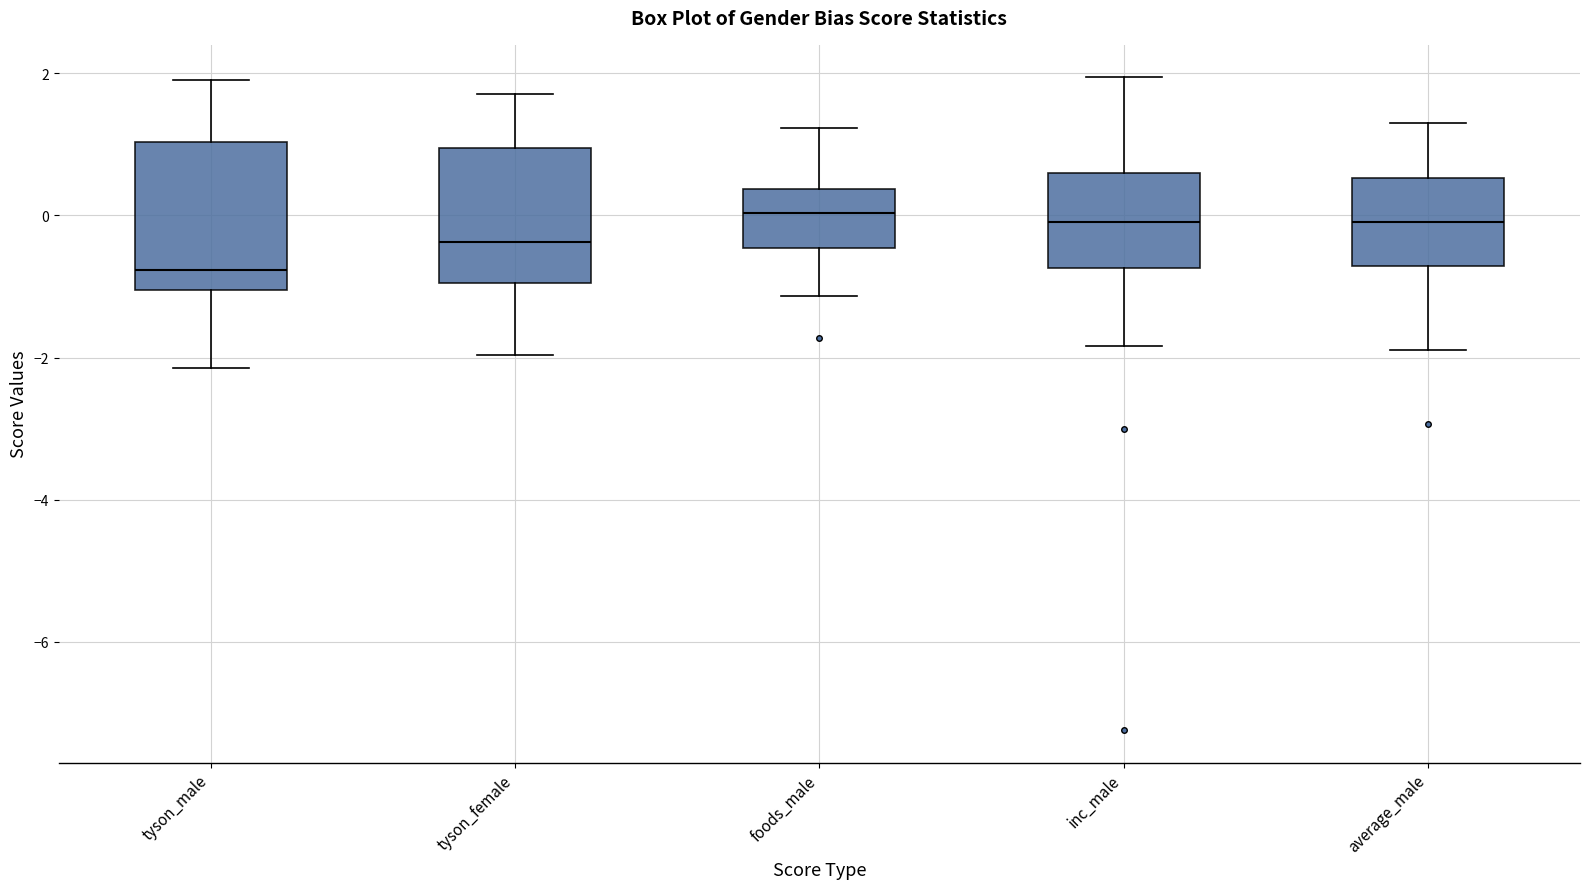

Reading left to right, read every box against the y-axis: the position of its median line, the range the box covers, and the ends of its whiskers. The values are not printed on the chart, so give them approximately, as read against the axis.

tyson_male: median -0.8, box -1.0 to 1.0, whiskers -2.2 to 2.0
tyson_female: median -0.4, box -1.0 to 1.0, whiskers -2.0 to 1.8
foods_male: median 0.0, box -0.4 to 0.4, whiskers -1.2 to 1.2
inc_male: median 0.0, box -0.8 to 0.6, whiskers -1.8 to 2.0
average_male: median 0.0, box -0.8 to 0.6, whiskers -1.8 to 1.4